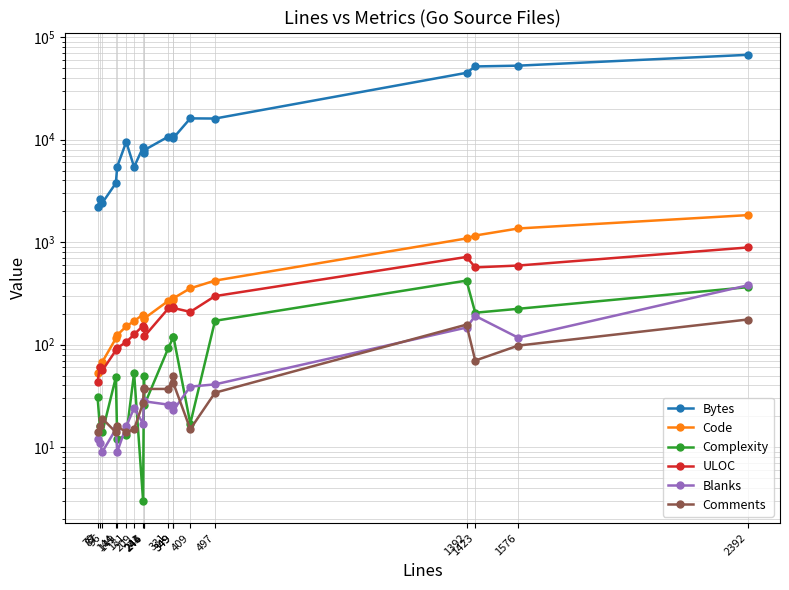

True or false: Bytes has a value of 1904 at 209.

False